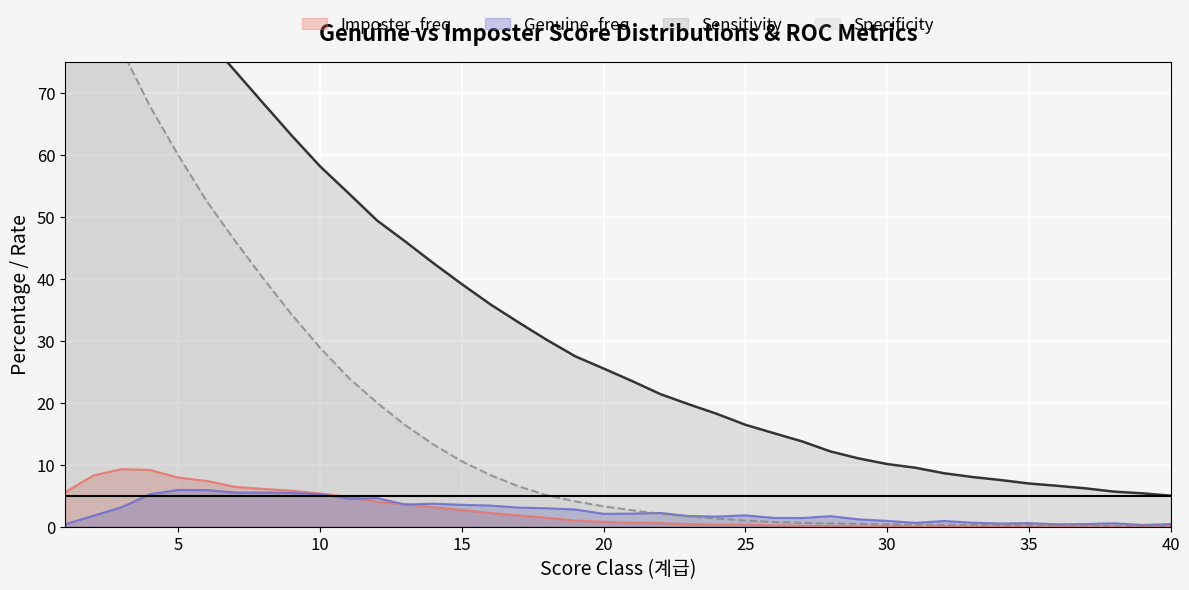

What is the difference between the second highest and minimum values in the Specificity series?

86.0